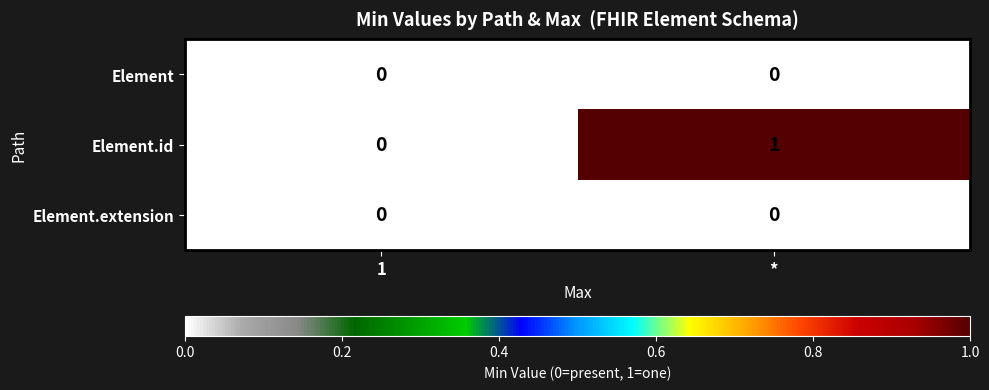

Which category has the highest value across all series?

*